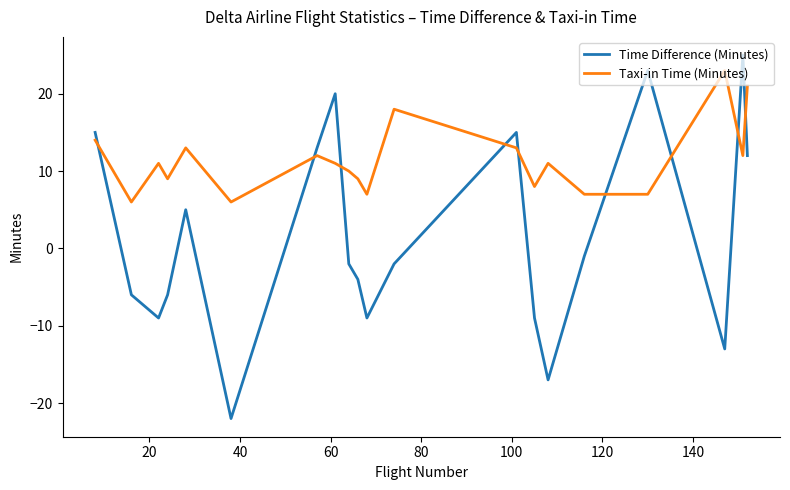

List the series in order of their overall mean, lowest first.

Time Difference (Minutes), Taxi-in Time (Minutes)